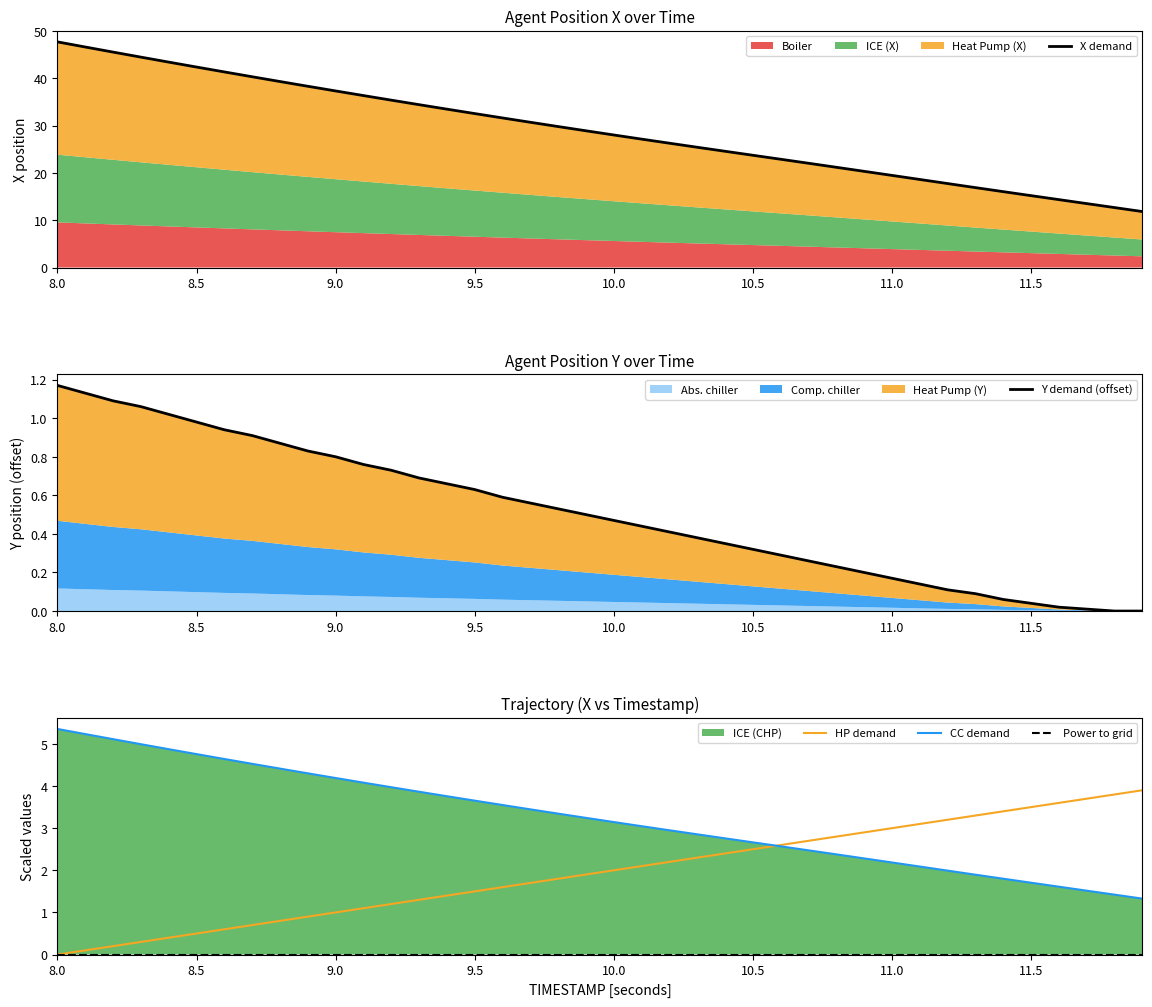

True or false: HP demand has a value of 0.8 at 9.5.

False